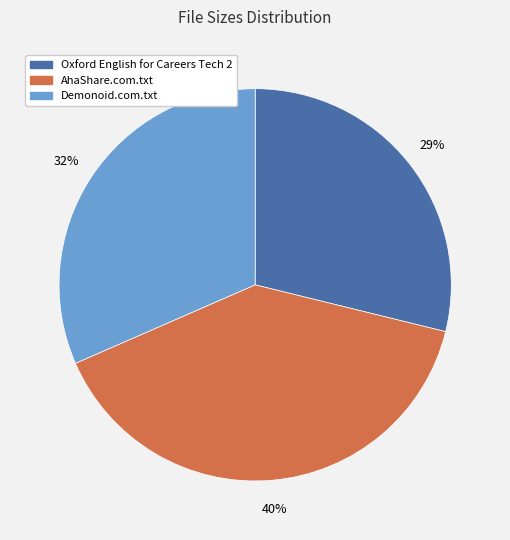

To the nearest percent, what is the average slice percentage?

33%